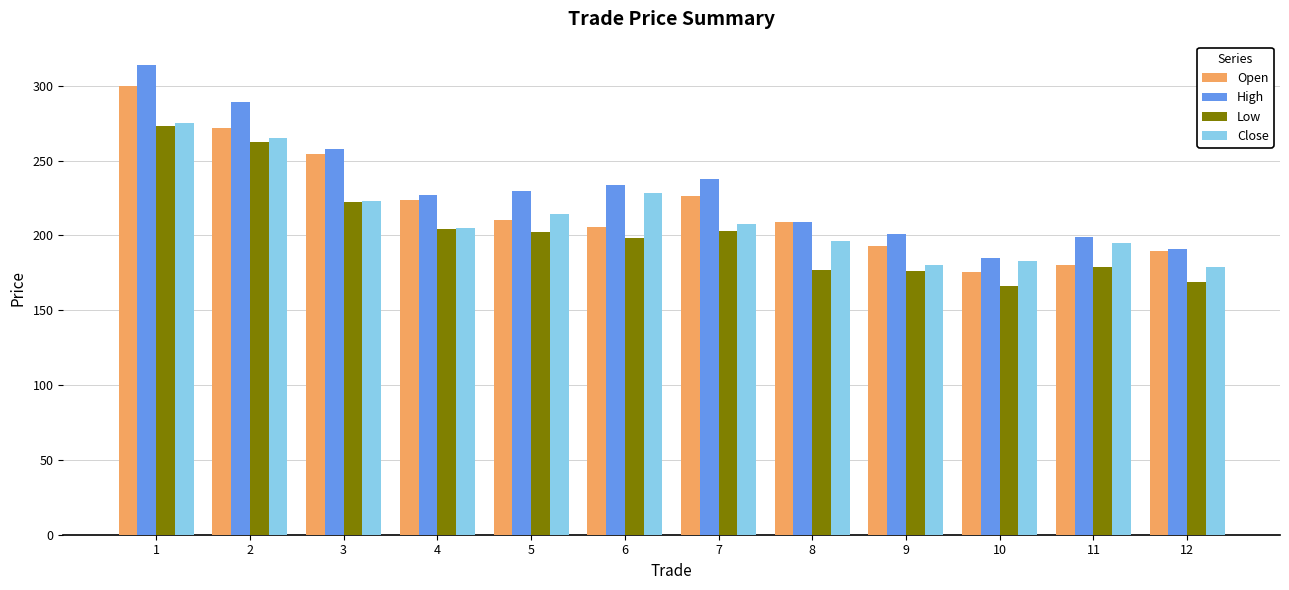

How many values in the Close series exceed 207?

6